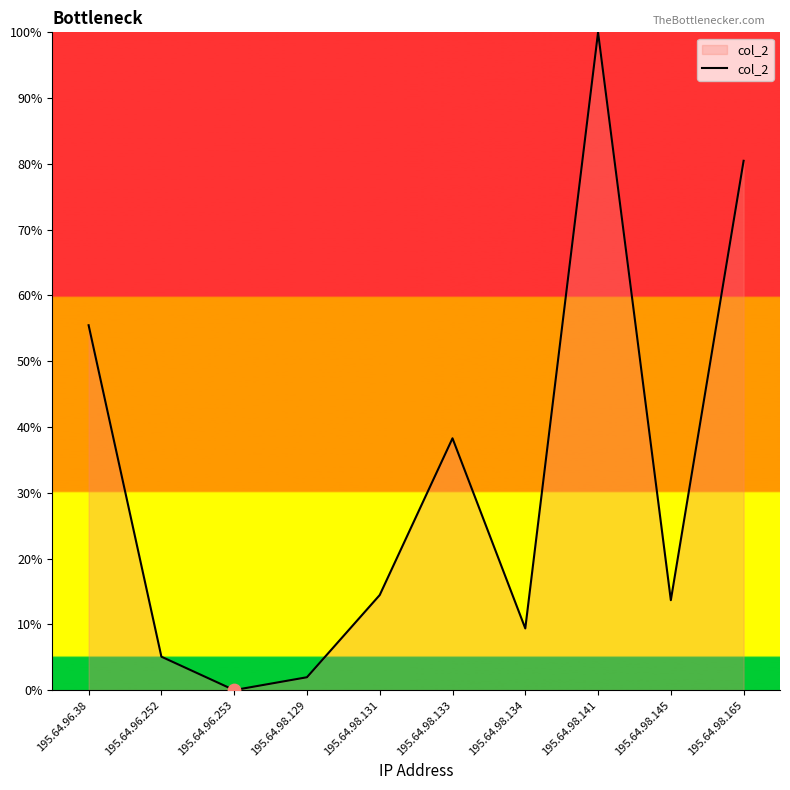

What is the change in value from 195.64.96.252 to 195.64.98.133?

+33.2